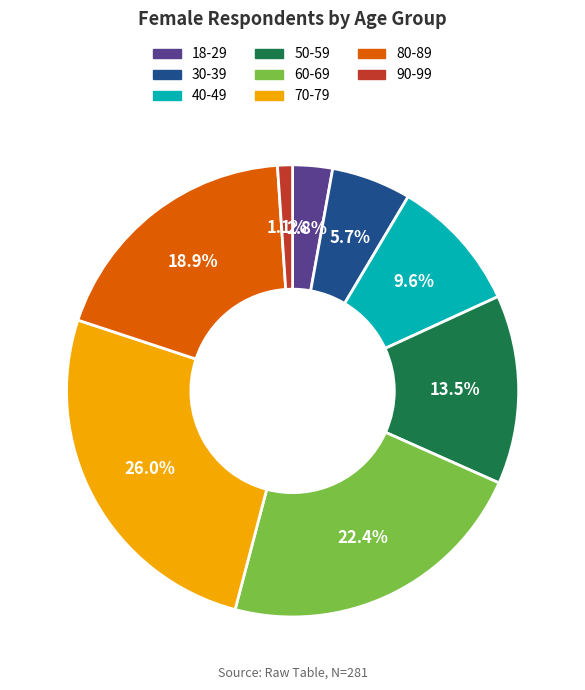

Approximately how many times larger is the value at 70-79 compared to 80-89?

1.4